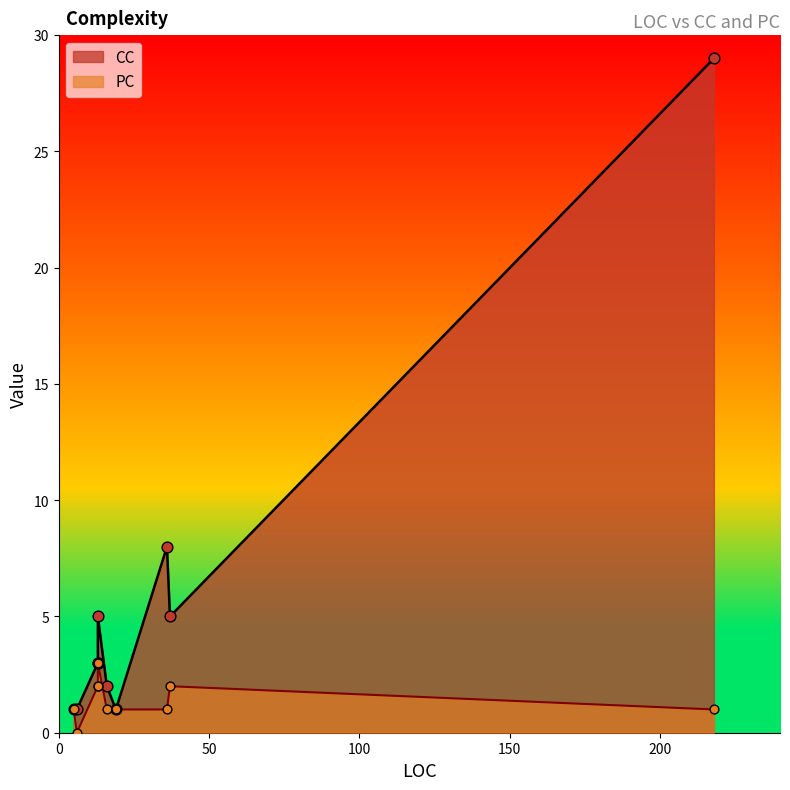

Is the value of CC at 19 greater than the value of PC at 6?

Yes